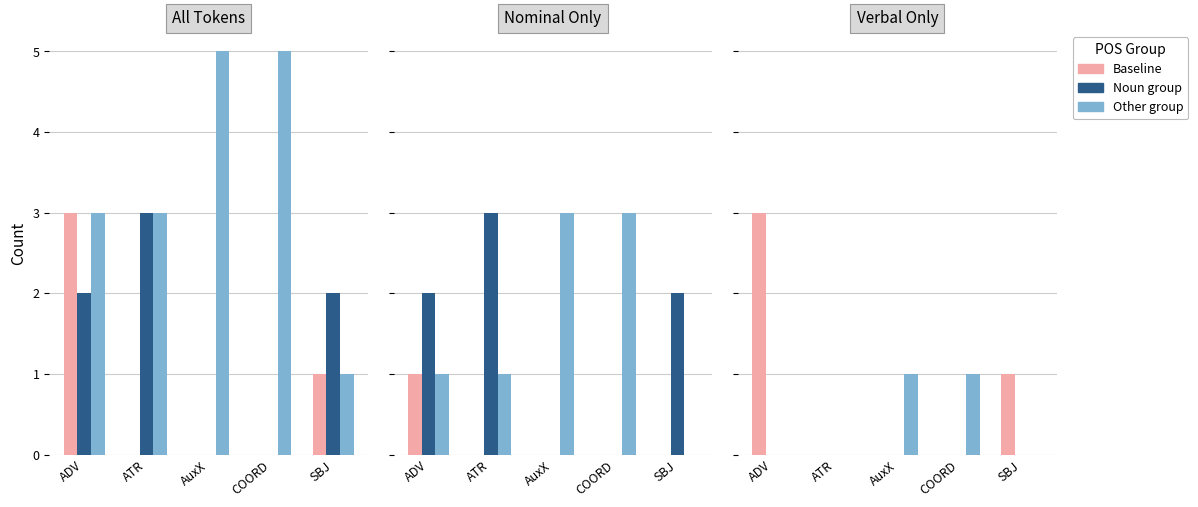

How many values in Other group are above zero?

2